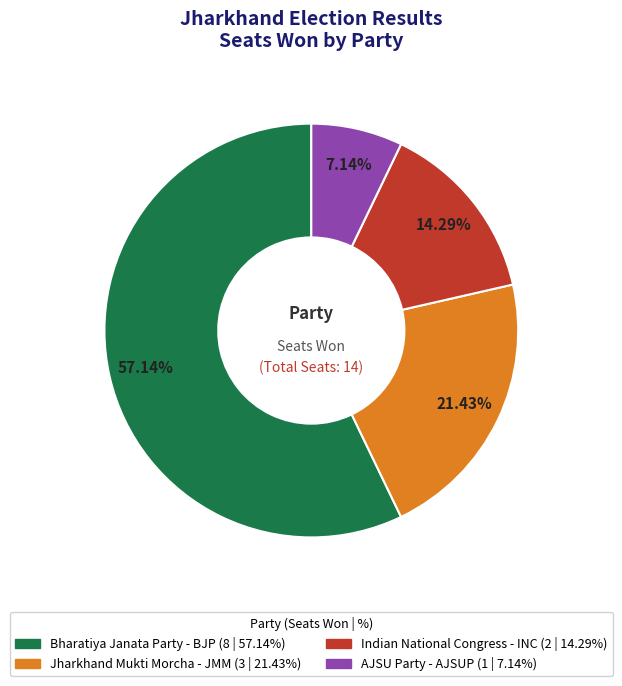

Rank the categories by value from lowest to highest.

AJSU Party - AJSUP, Indian National Congress - INC, Jharkhand Mukti Morcha - JMM, Bharatiya Janata Party - BJP